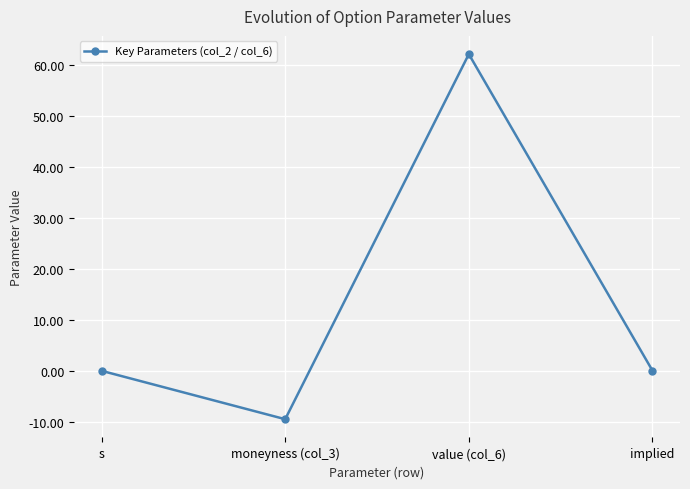

Does the chart have visible grid lines?

Yes